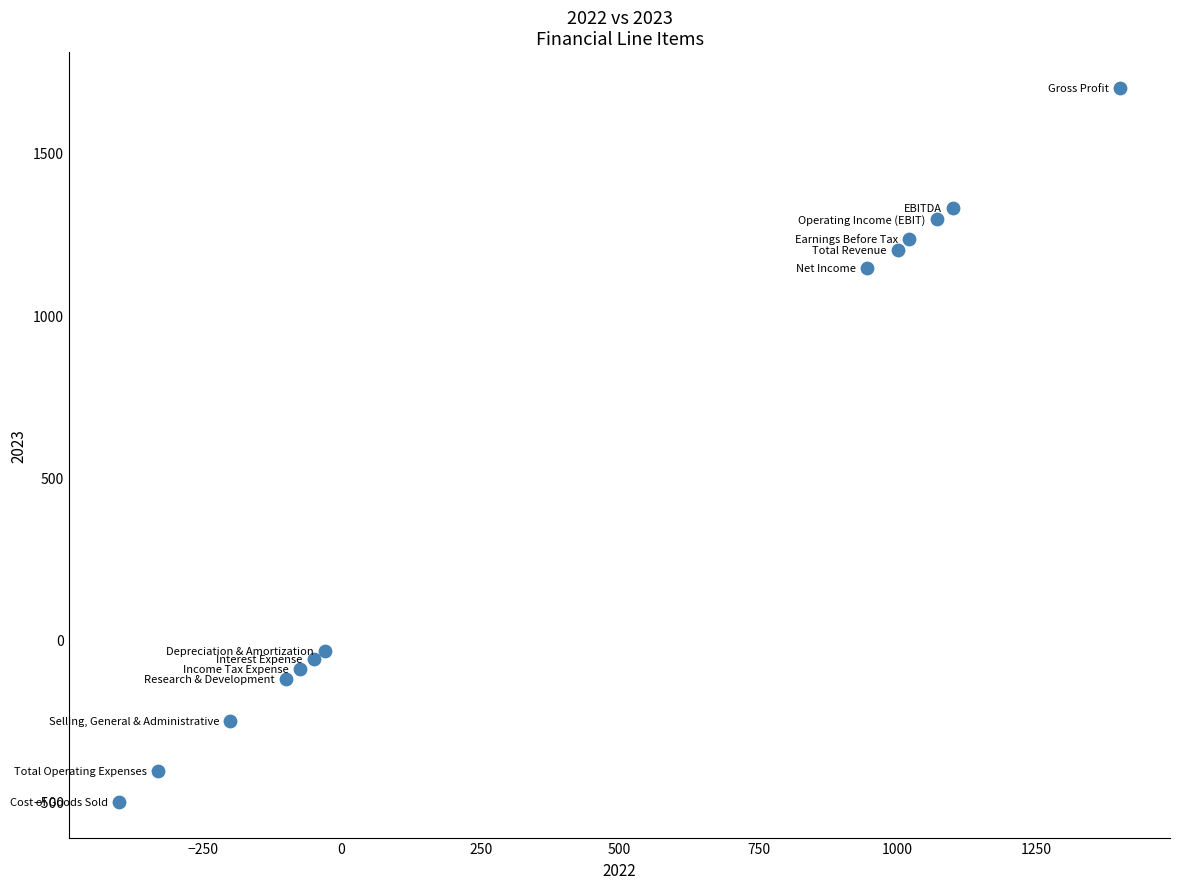

What Y value in the scatter plot is closest to 600?

1145